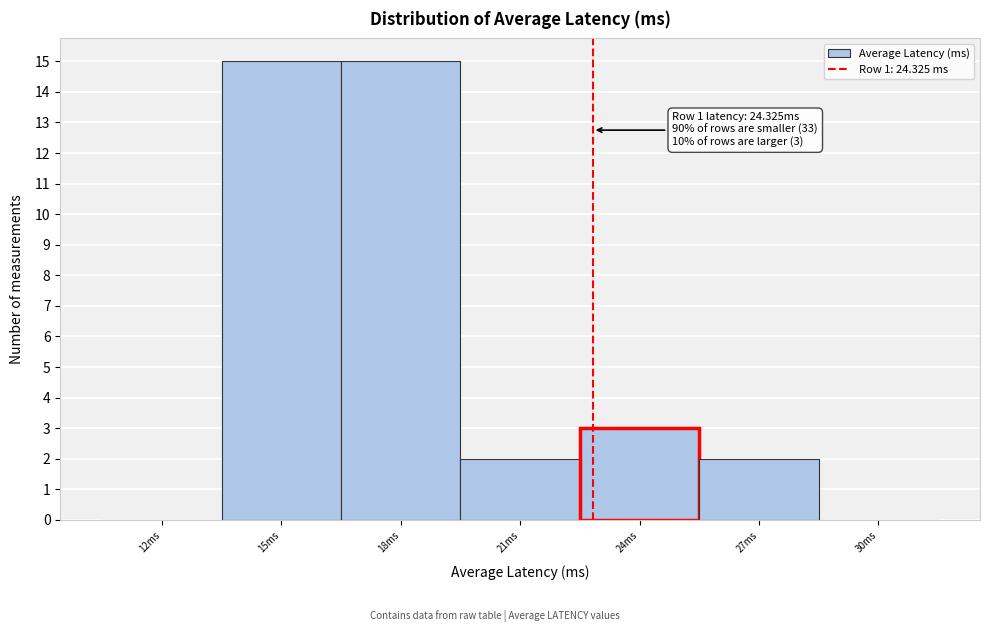

Reading right to left, transcribe all the data shown in this chart.

30ms=0	27ms=2	24ms=3	21ms=2	18ms=15	15ms=15	12ms=0